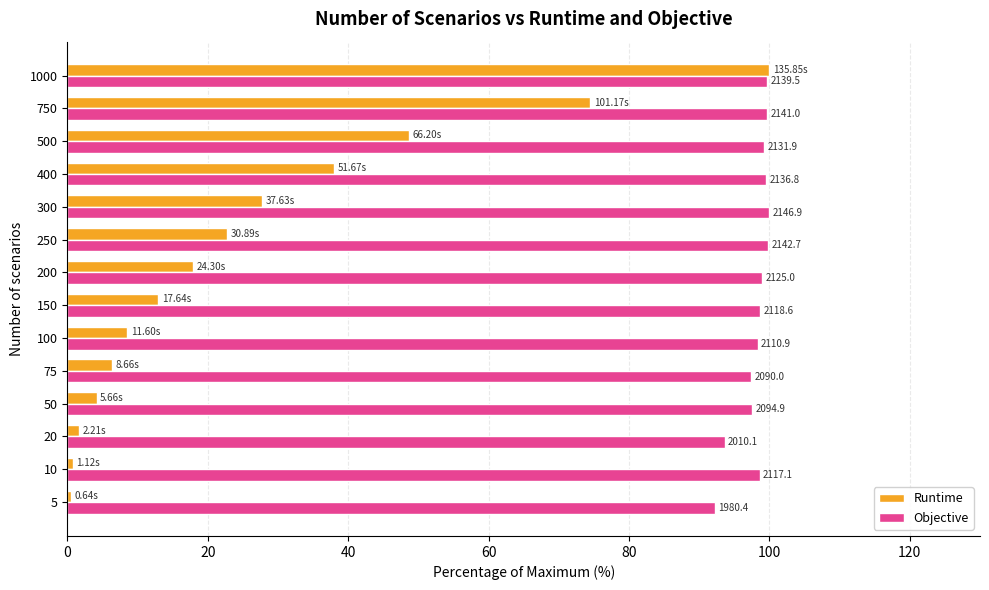

Reading left to right, list all the values displayed in this chart.

Runtime: 0.5	0.8	1.6	4.2	6.4	8.5	13.0	17.9	22.7	27.7	38.0	48.7	74.5	100.0
Objective: 92.2	98.6	93.6	97.6	97.3	98.3	98.7	99.0	99.8	100.0	99.5	99.3	99.7	99.7